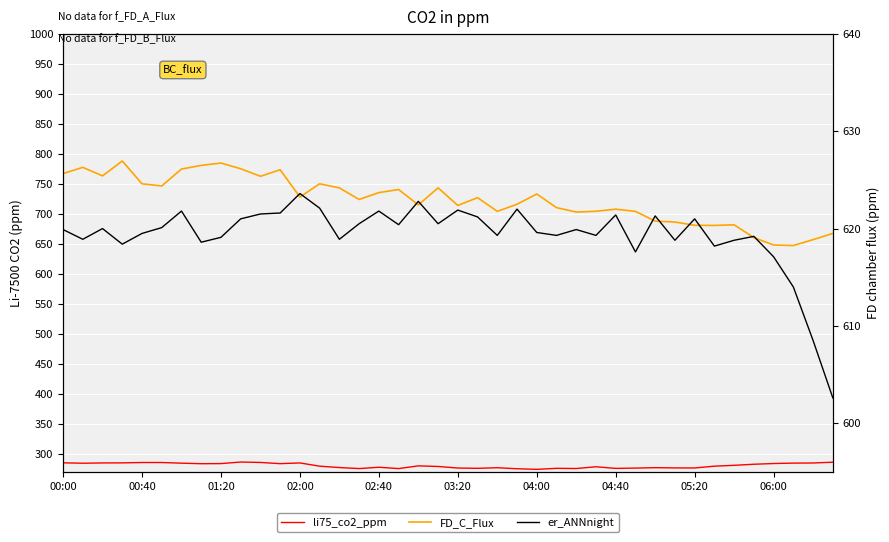

What is the maximum value for li75_co2_ppm?

286.4